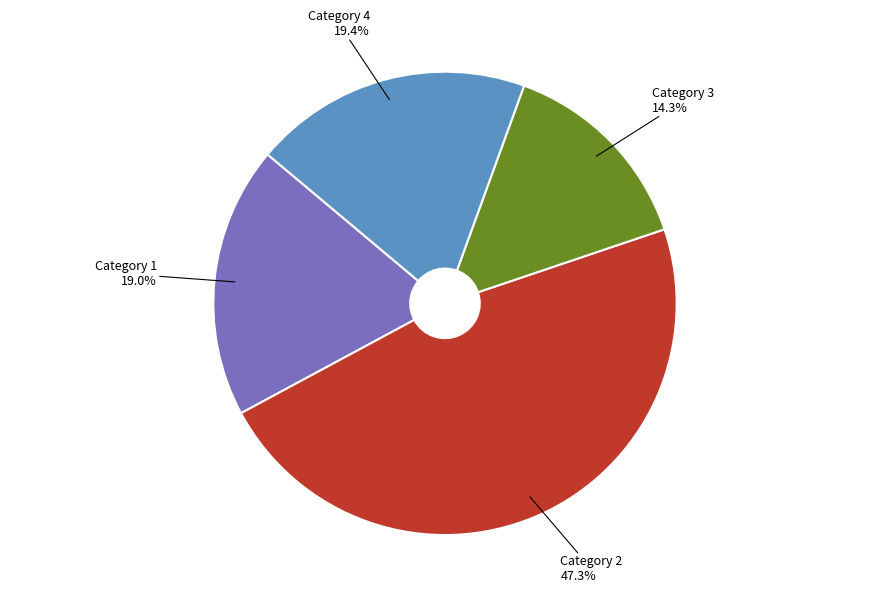

Is there a majority slice in this chart?

No